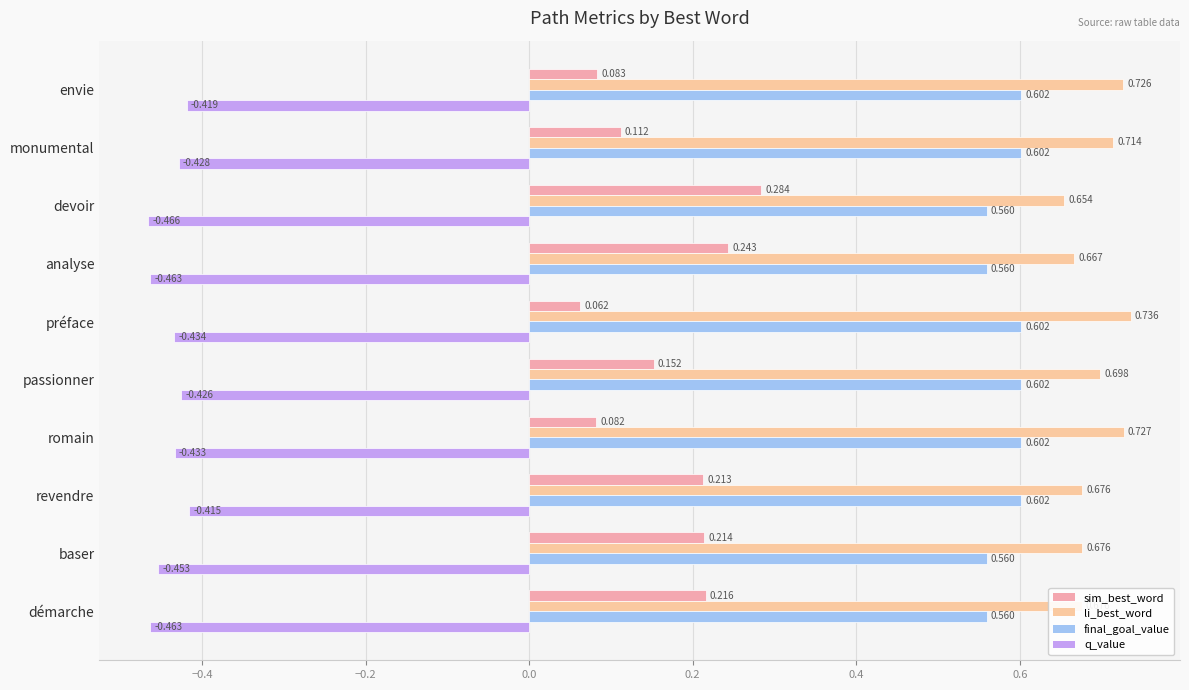

Count the li_best_word values in the range 0 to 1.

10